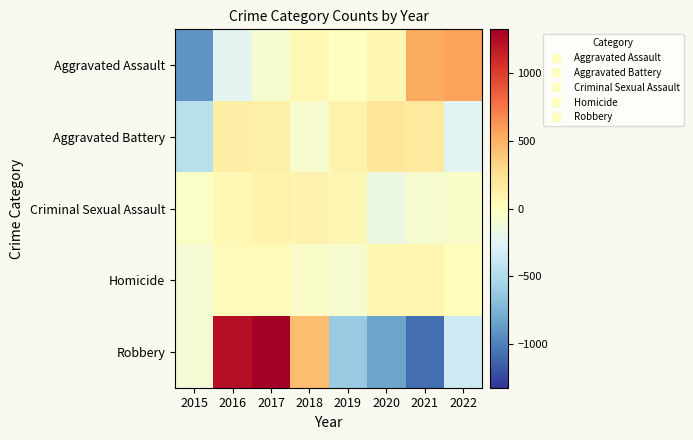

What is the spread (max minus min) of values at 2016?

1466.2